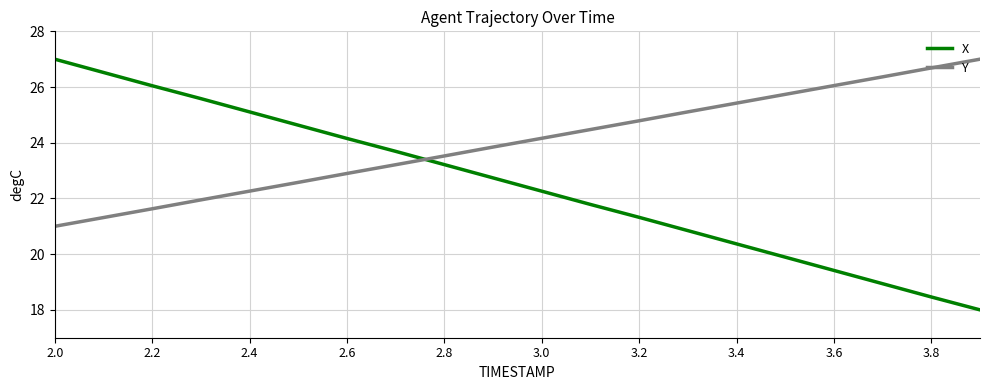

How many times do X and Y cross each other?

1